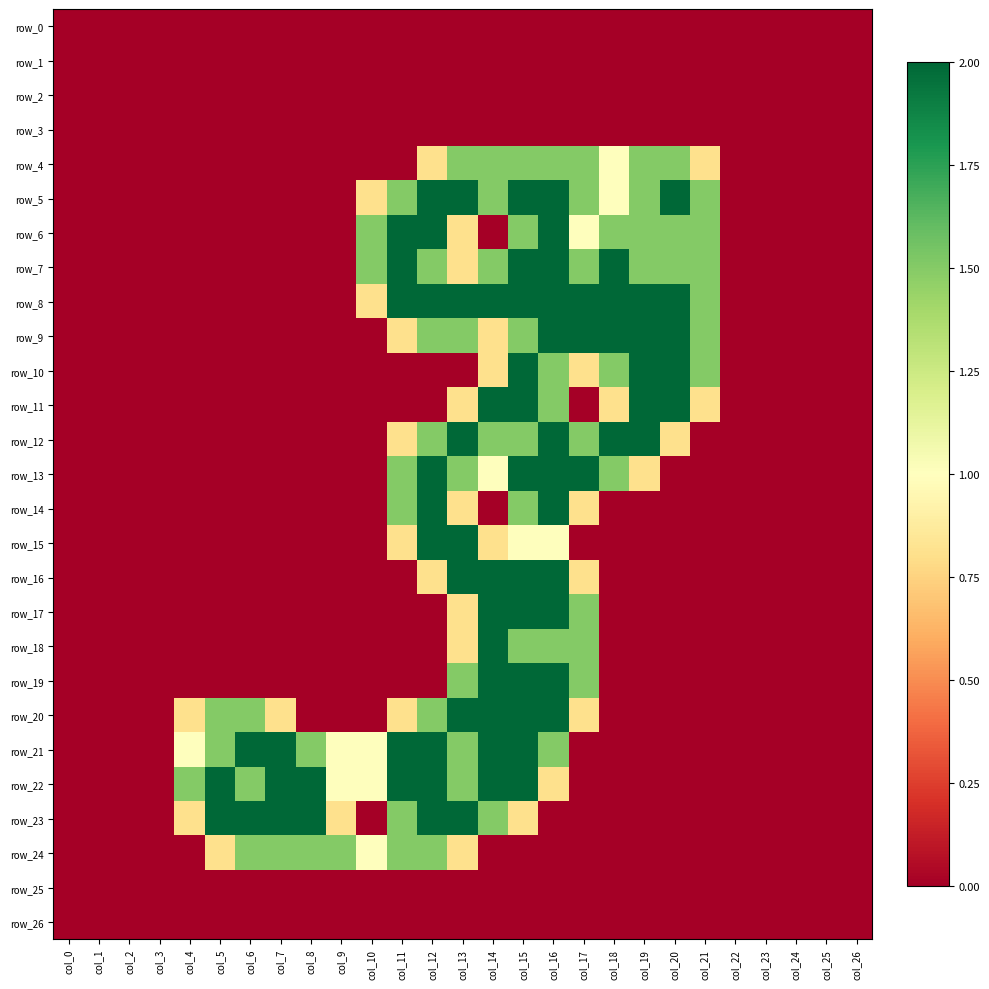

Which series has the widest spread of values?

row_5